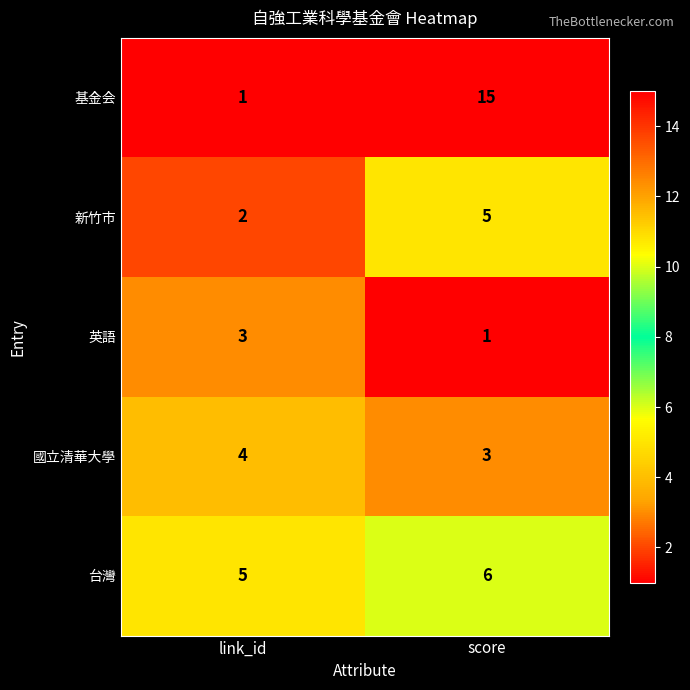

Which series has the largest total across all categories?

基金会